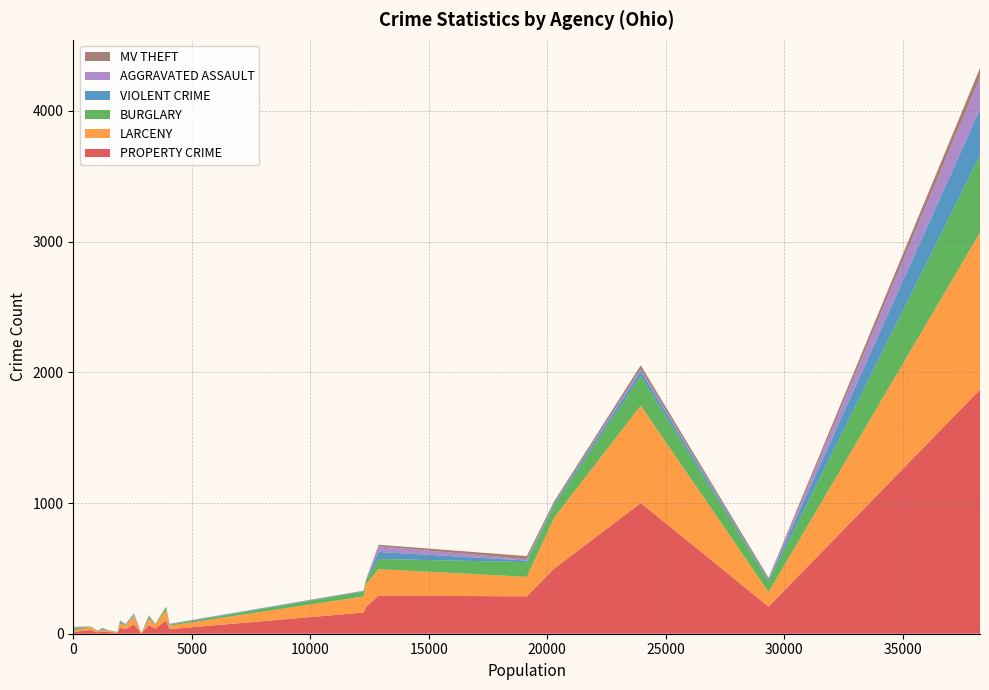

Reading right to left, list all the values displayed in this chart.

PROPERTY CRIME: 23=13	22=2	21=18	20=292	19=207	18=28	17=72	16=498	15=1000	14=38	13=205	12=162	11=7	10=34	9=103	8=35	7=1868	6=286	5=10	4=66	3=46	2=14	1=40
LARCENY: 23=9	22=1	21=11	20=202	19=112	18=23	17=63	16=390	15=746	14=34	13=175	12=123	11=4	10=29	9=79	8=26	7=1201	6=149	5=6	4=47	3=30	2=11	1=32
BURGLARY: 23=4	22=1	21=7	20=78	19=82	18=5	17=9	16=94	15=225	14=3	13=26	12=38	11=3	10=5	9=23	8=8	7=592	6=113	5=1	4=15	3=14	2=14	1=3
VIOLENT CRIME: 23=1	22=0	21=5	20=54	19=12	18=0	17=9	16=15	15=38	14=0	13=2	12=4	11=0	10=3	9=2	8=4	7=353	6=12	5=2	4=6	3=6	2=7	1=1
AGGRAVATED ASSAULT: 23=0	22=0	21=5	20=43	19=1	18=0	17=4	16=2	15=16	14=0	13=2	12=2	11=0	10=3	9=0	8=2	7=239	6=10	5=1	4=3	3=5	2=5	1=1
MV THEFT: 23=0	22=0	21=0	20=12	19=13	18=0	17=0	16=14	15=29	14=1	13=4	12=1	11=0	10=0	9=1	8=1	7=75	6=24	5=3	4=4	3=2	2=1	1=5